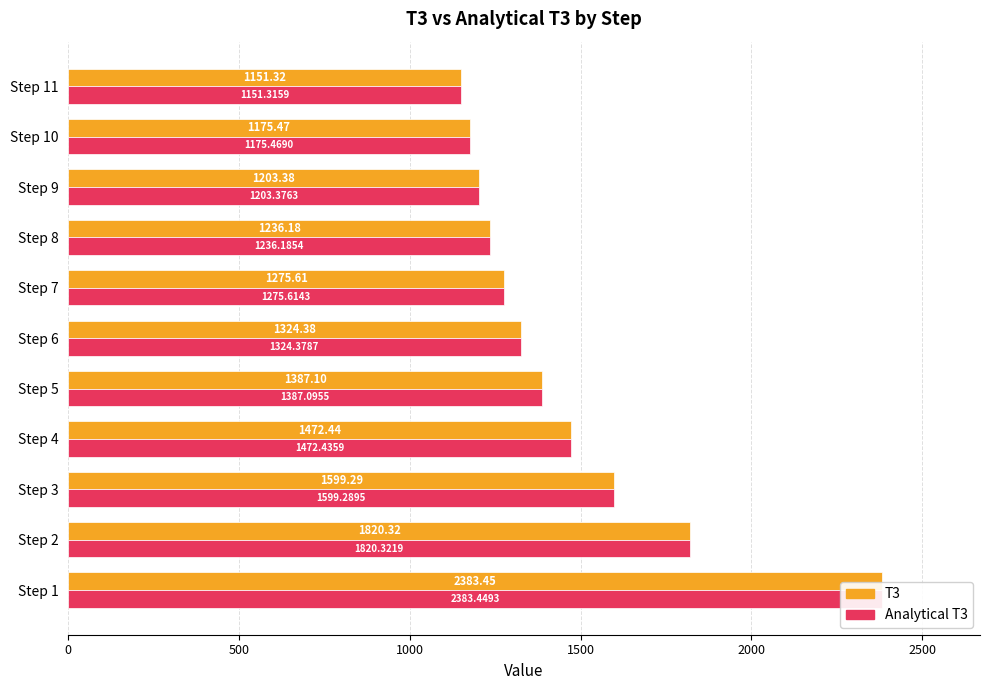

How many bars are there in each group?

2